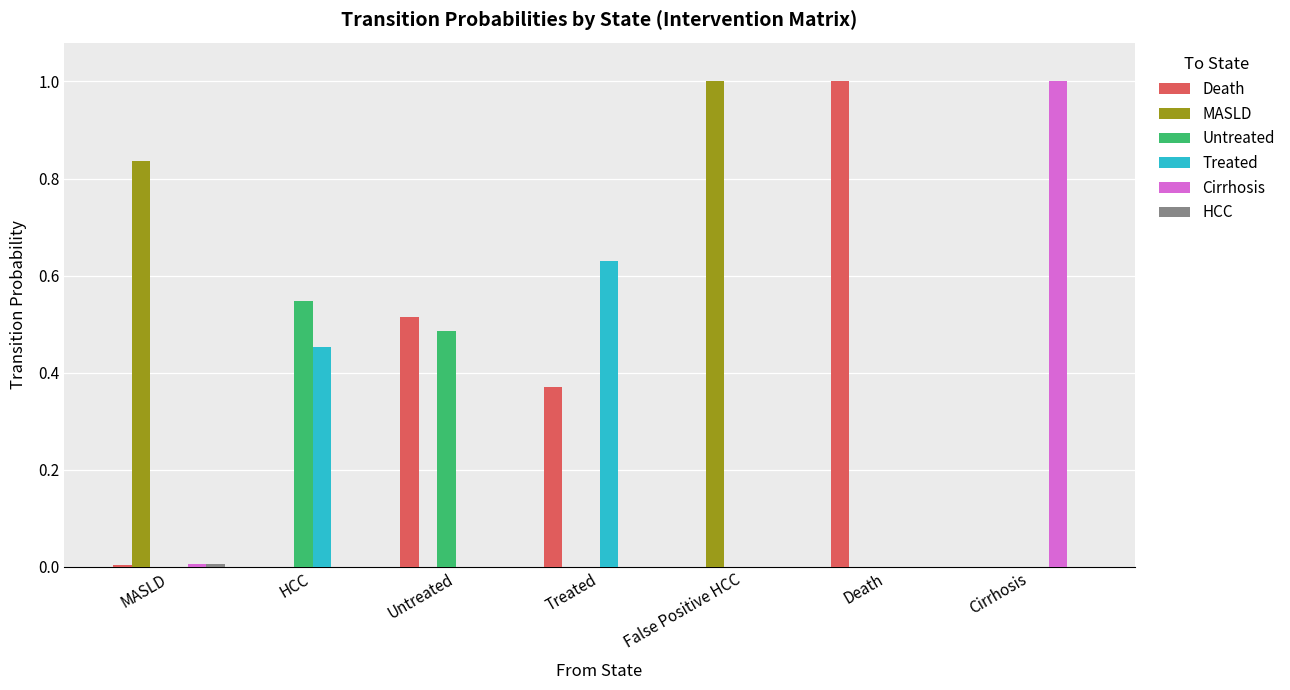

What is the maximum value shown in the chart?

1.0